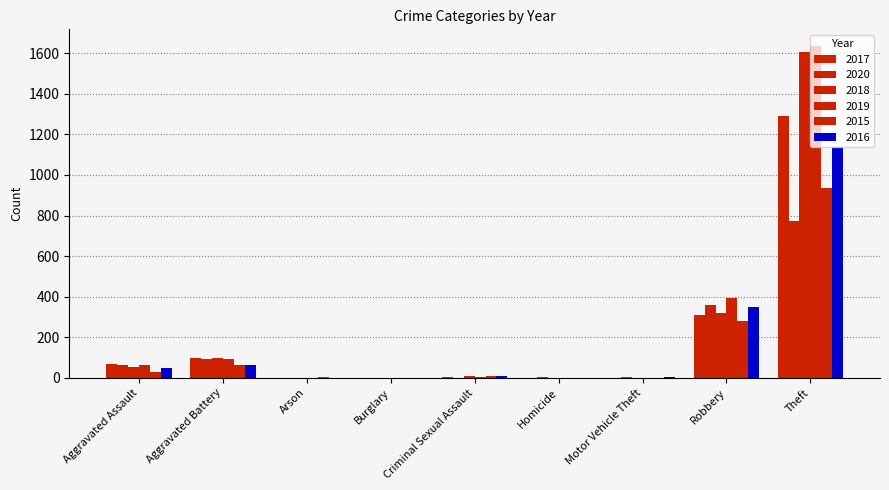

How many categories are shown in the chart?

9